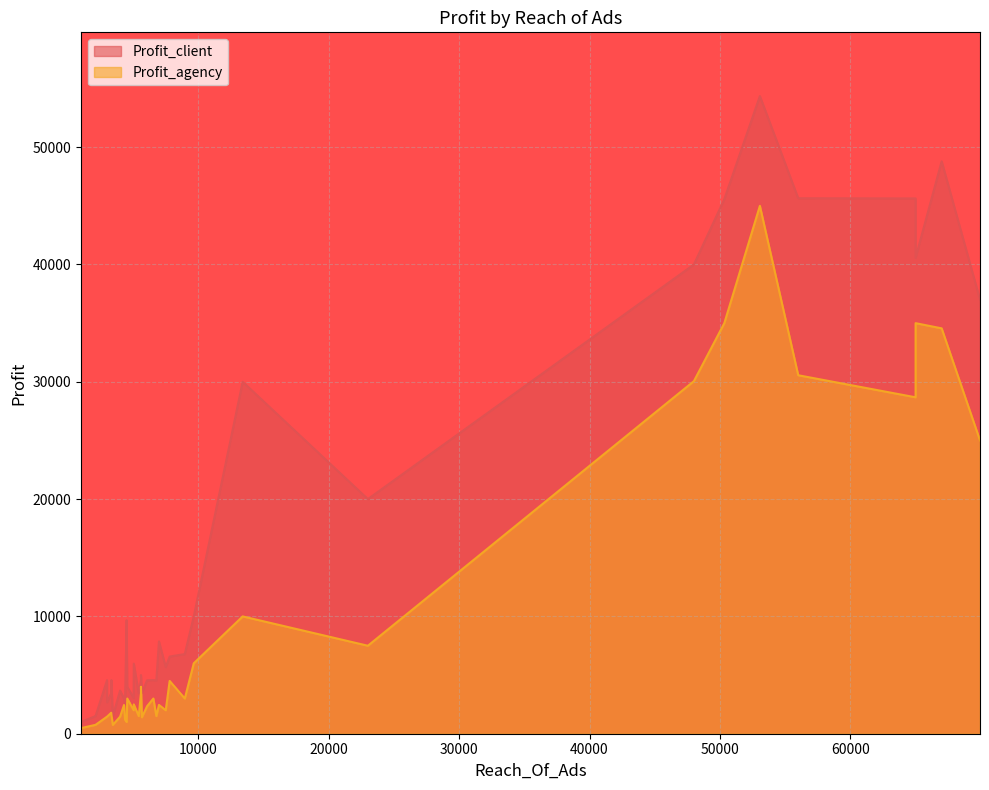

The value of Profit_agency at 11 is 3609. True or false?

False